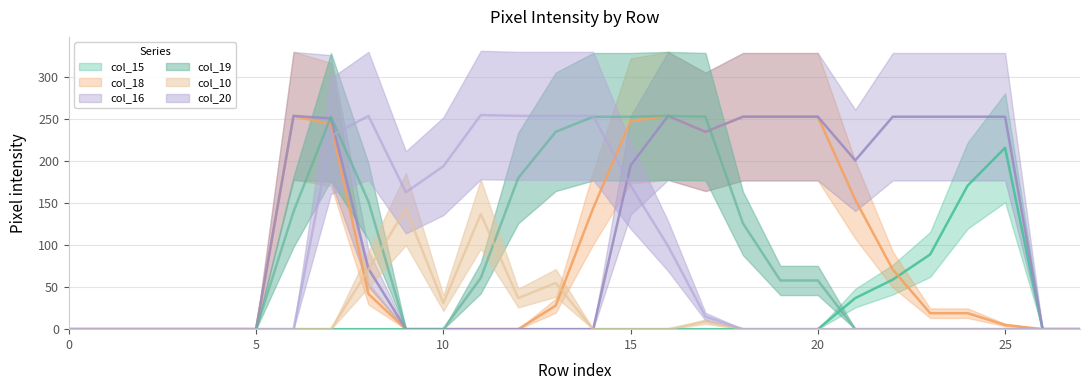

How many positive values does the col_20 series have?

11